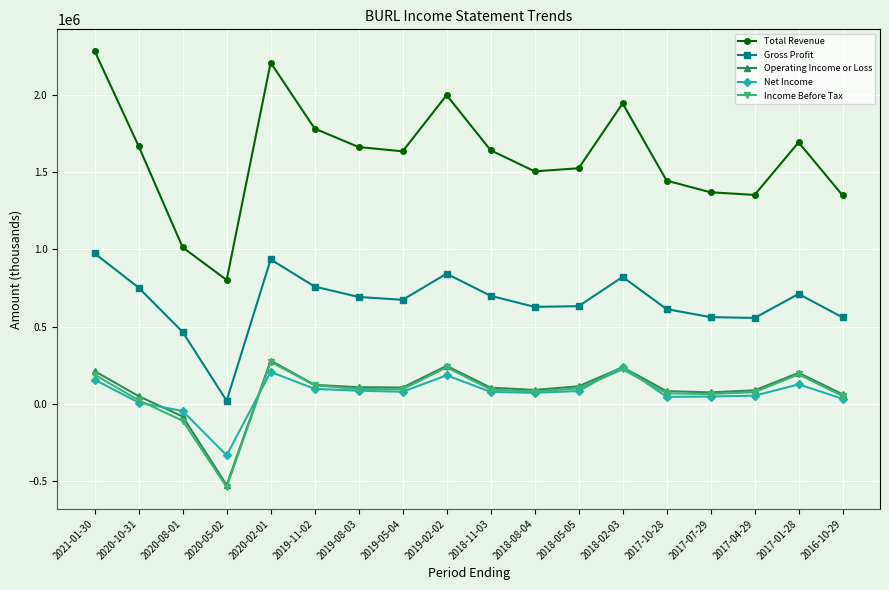

What is the maximum value for Net Income?

240700